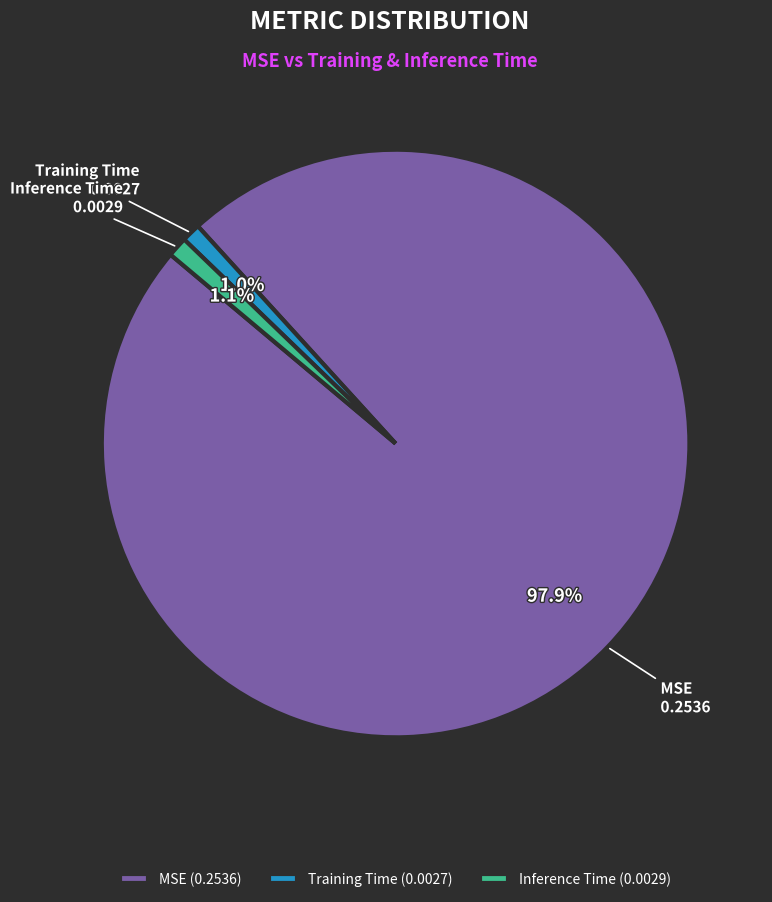

Which has a higher value, Inference Time or MSE?

MSE